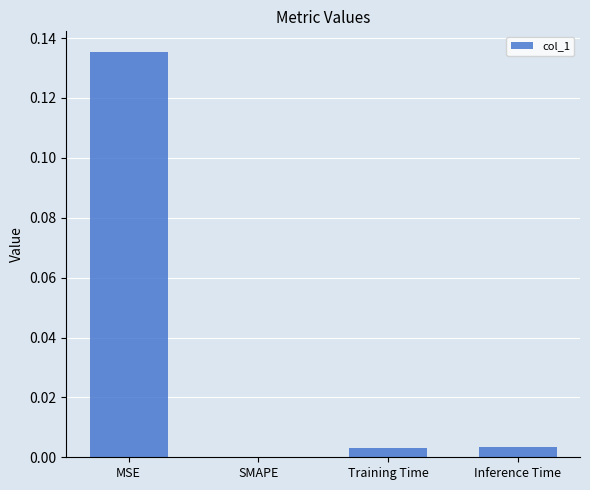

Which label corresponds to the largest value in the chart?

MSE